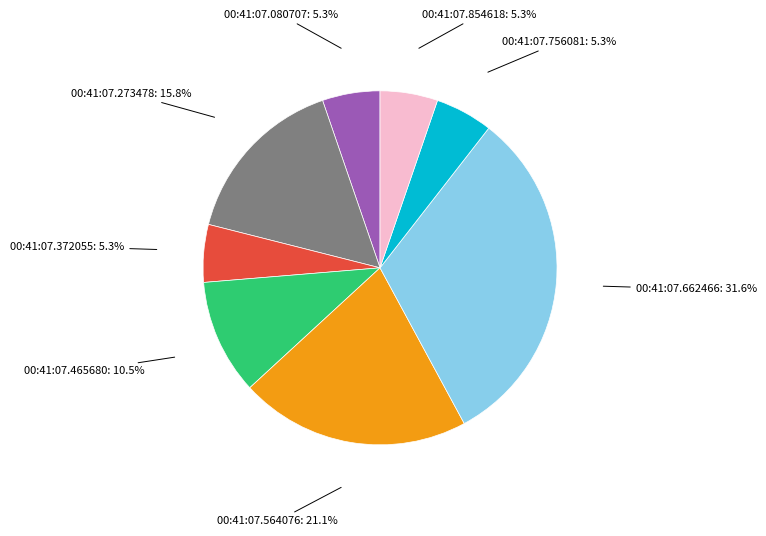

How many slices are in this pie chart?

8